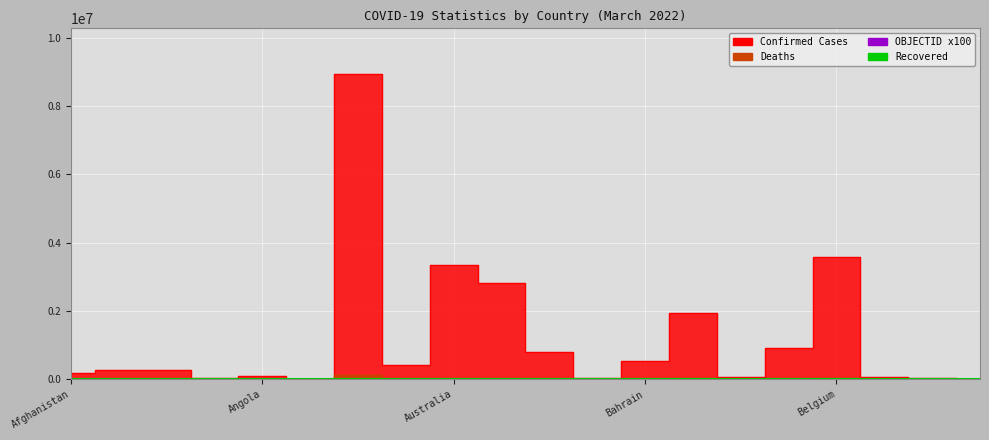

Which series has the widest spread of values?

Confirmed